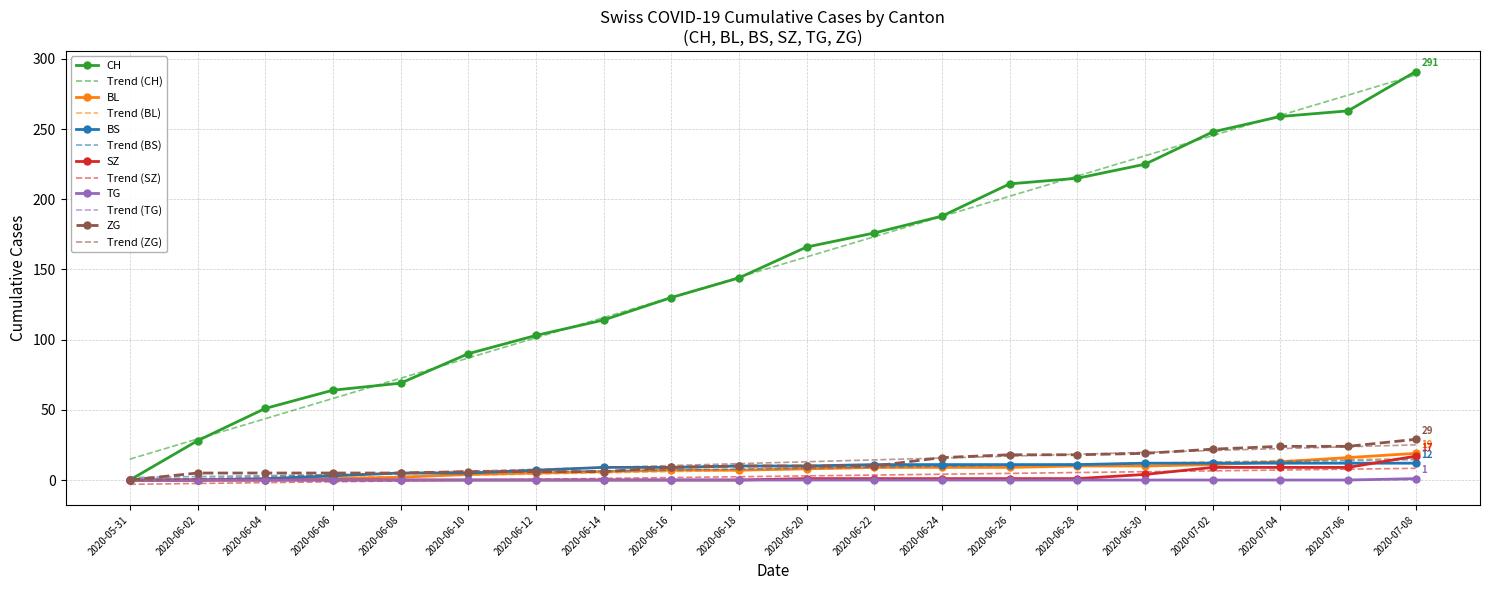

Which category has the highest value across all series?

2020-07-08